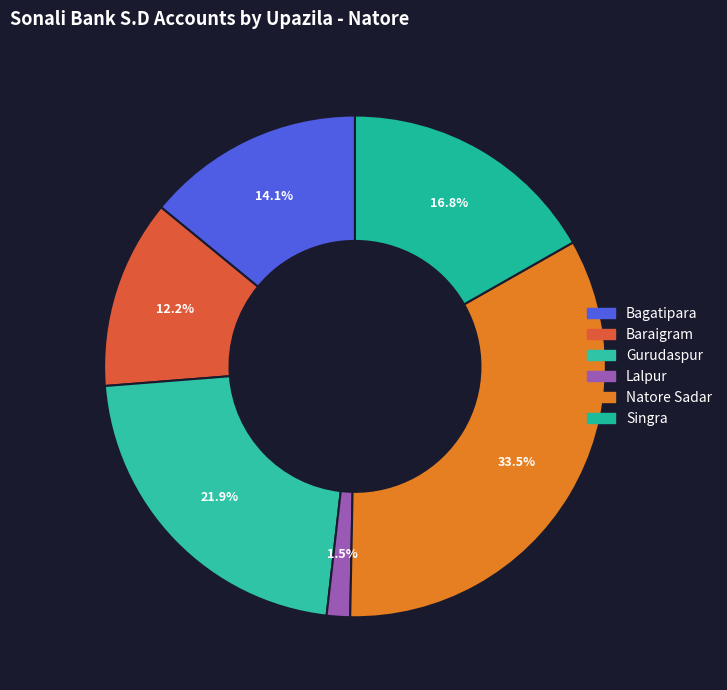

What portion of the pie excludes Baraigram?

87.8%